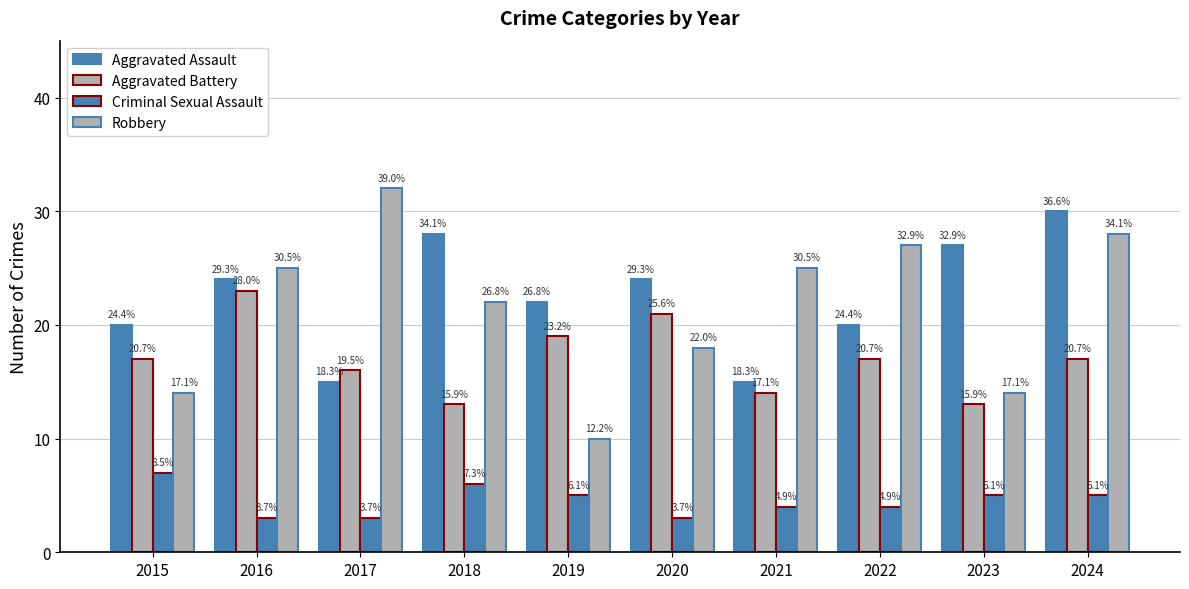

Read the Robbery value at 2017.

32